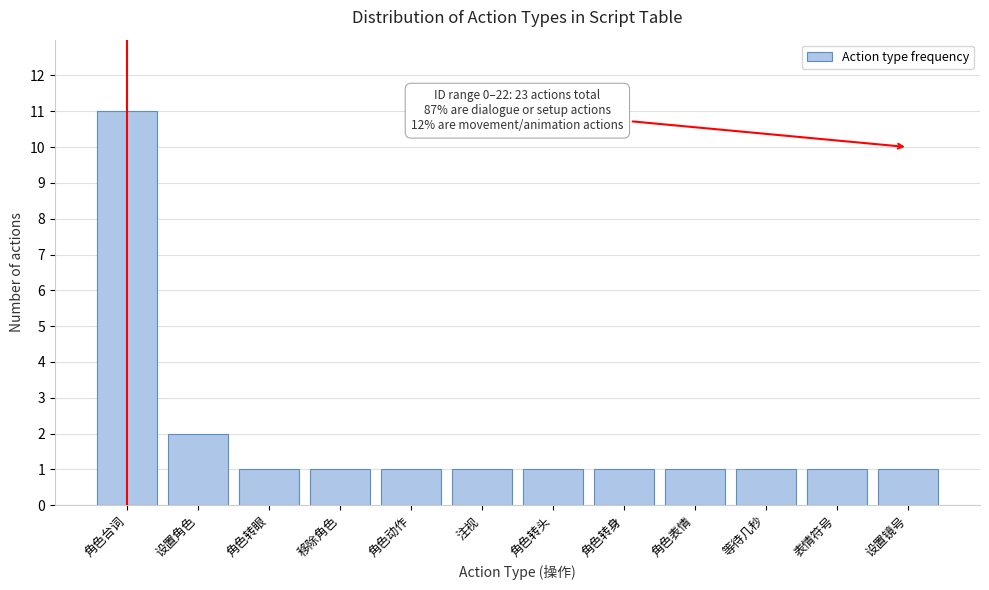

Reading right to left, extract all data points from this chart.

表情符号=1	等待几秒=1	注视=1	角色动作=1	移除角色=1	角色转身=1	角色转头=1	角色转眼=1	角色表情=1	设置镜号=1	设置角色=2	角色台词=11